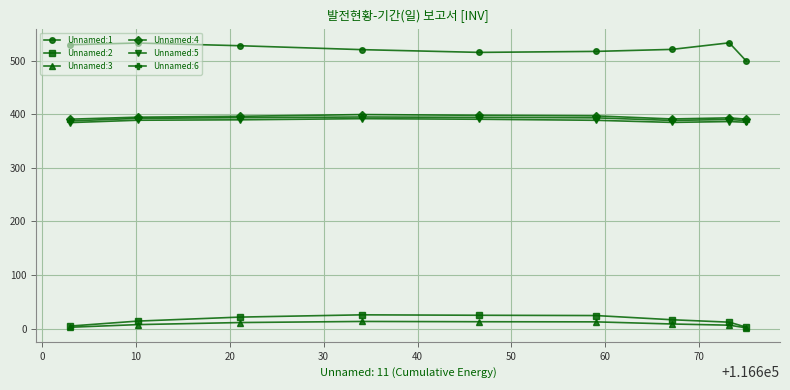

What is the value of the Unnamed:4 point at the 7th from the left?

391.2